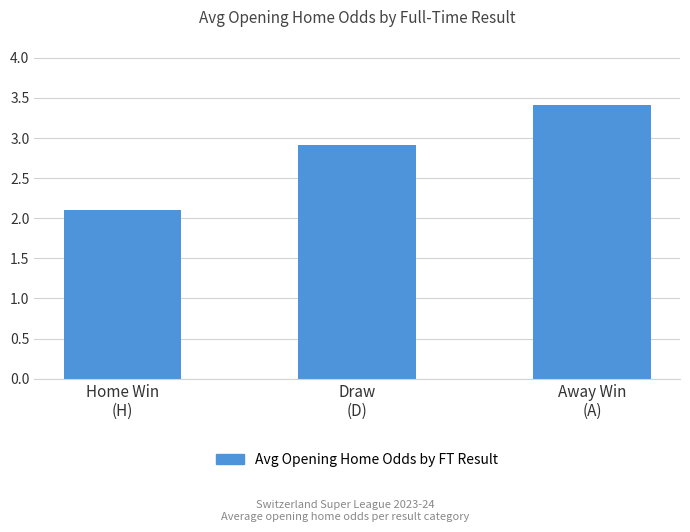

Count the number of data series in this chart.

1